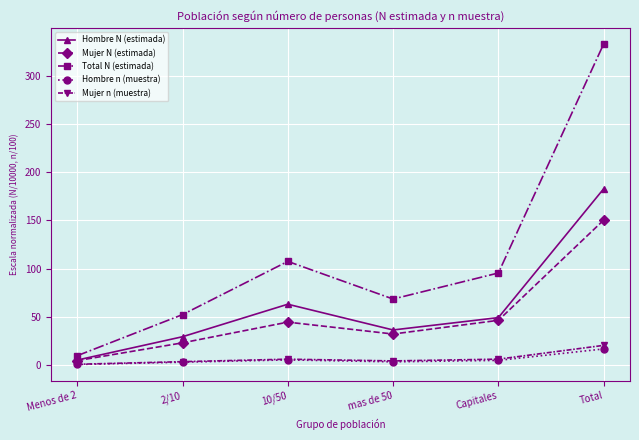

What is the sum of the Hombre n (muestra) values at Total and Menos de 2?

17.1